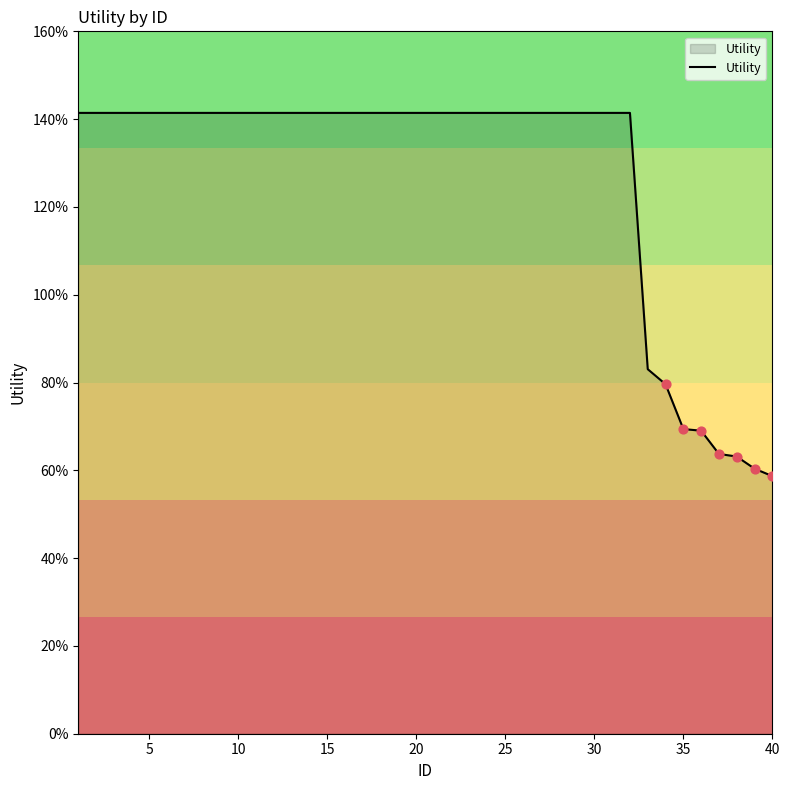

Is this an area chart (filled region under the line)?

Yes